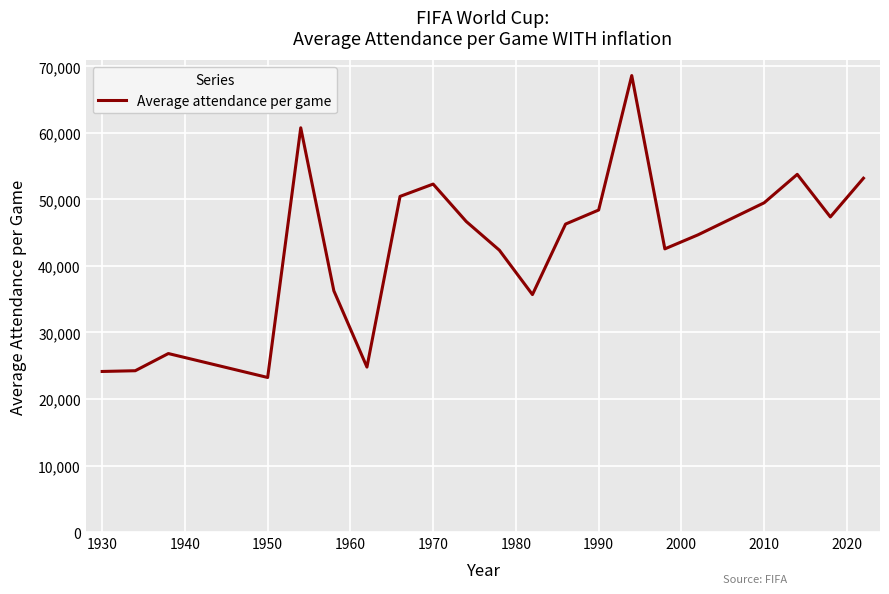

What is the difference between the maximum and minimum values?

45391